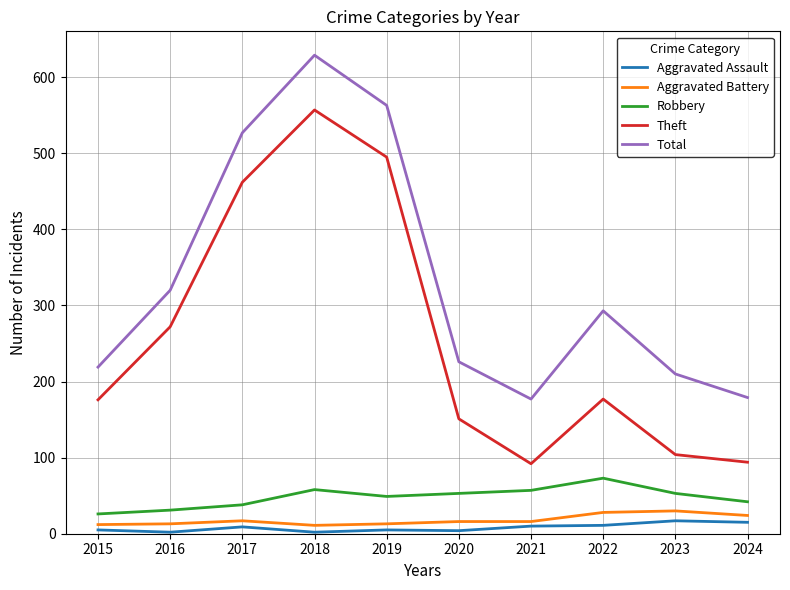

True or false: Robbery and Theft intersect in this chart.

False